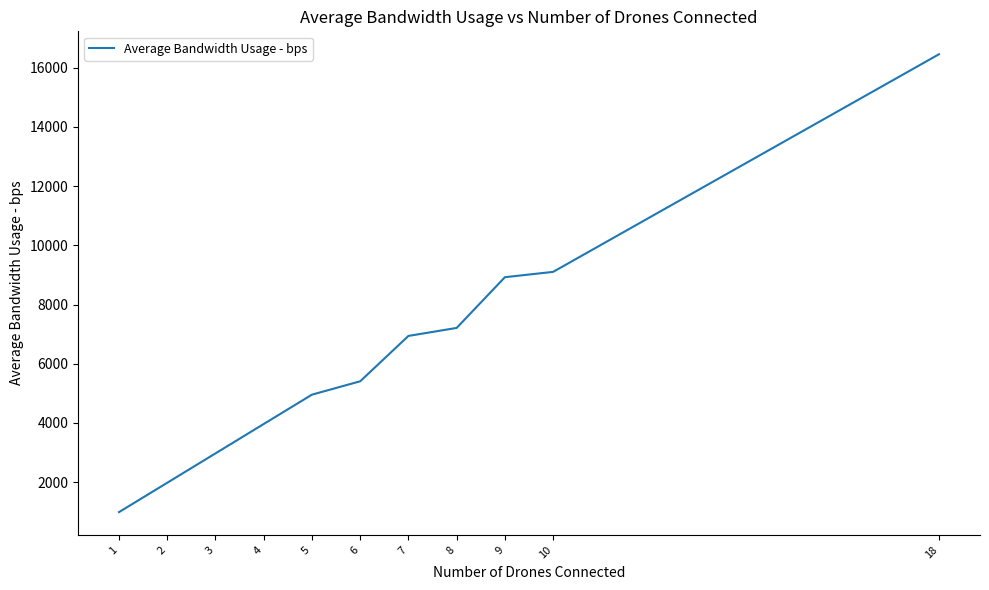

List the labels in order of value, largest first.

18, 10, 9, 8, 7, 6, 5, 4, 3, 2, 1